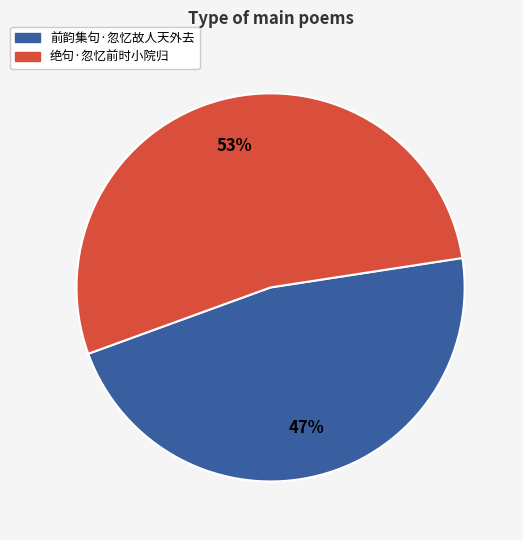

Between 前韵集句·忽忆故人天外去 and 绝句·忽忆前时小院归, which is larger?

绝句·忽忆前时小院归